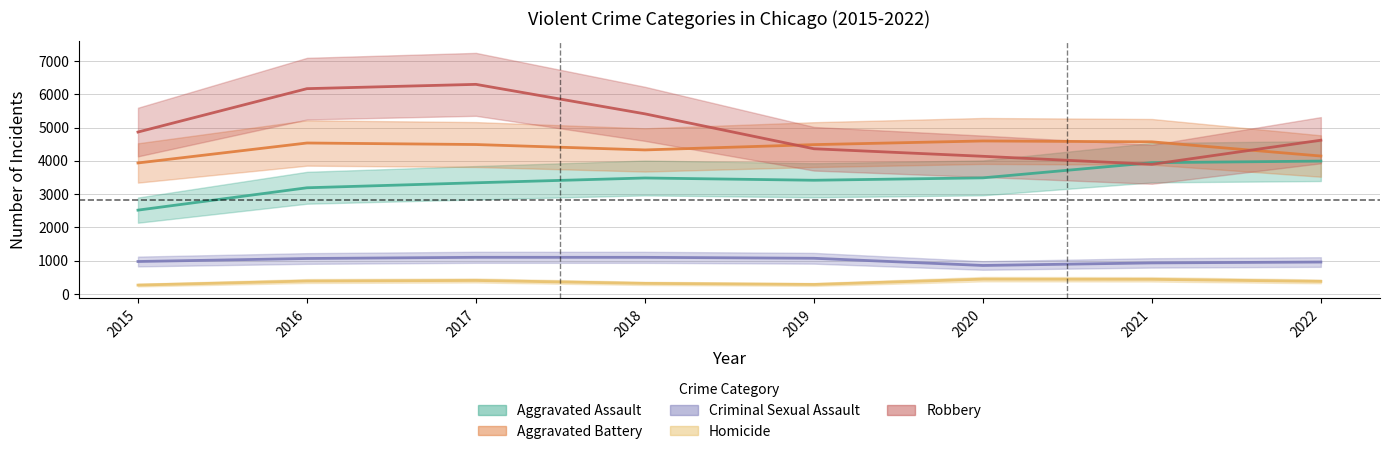

List the series in order of their peak value, highest first.

Robbery, Aggravated Battery, Aggravated Assault, Criminal Sexual Assault, Homicide